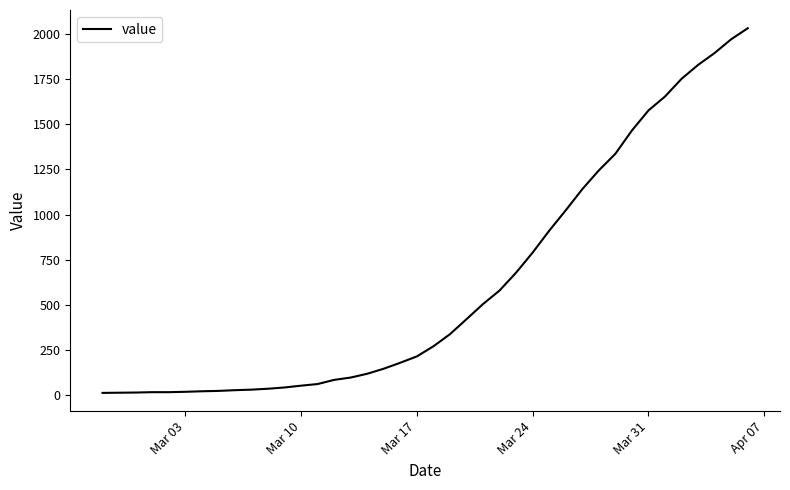

What is the difference between the maximum and minimum values?

2019